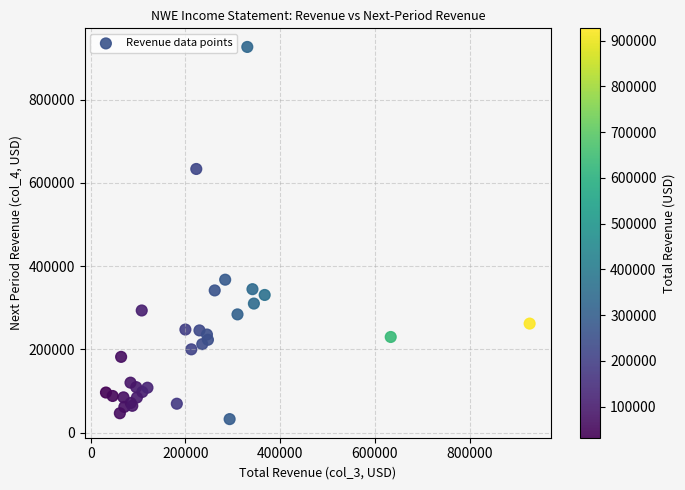

What Y value in the scatter plot is closest to 479450?

367300